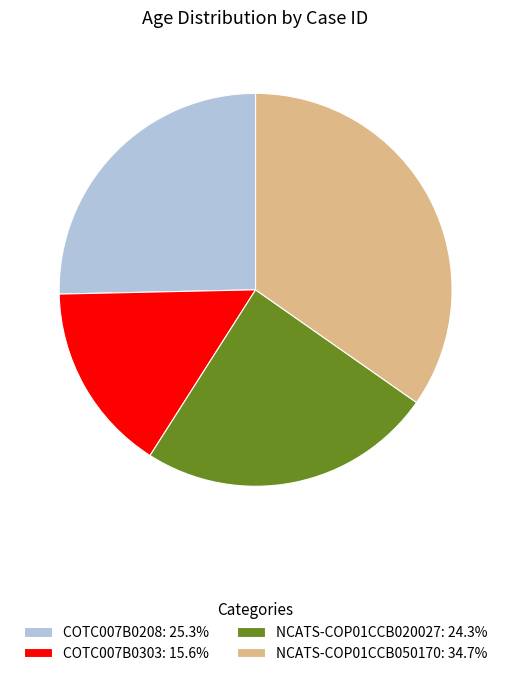

Approximately how many times larger is the value at NCATS-COP01CCB050170: 34.7% compared to COTC007B0208: 25.3%?

1.4